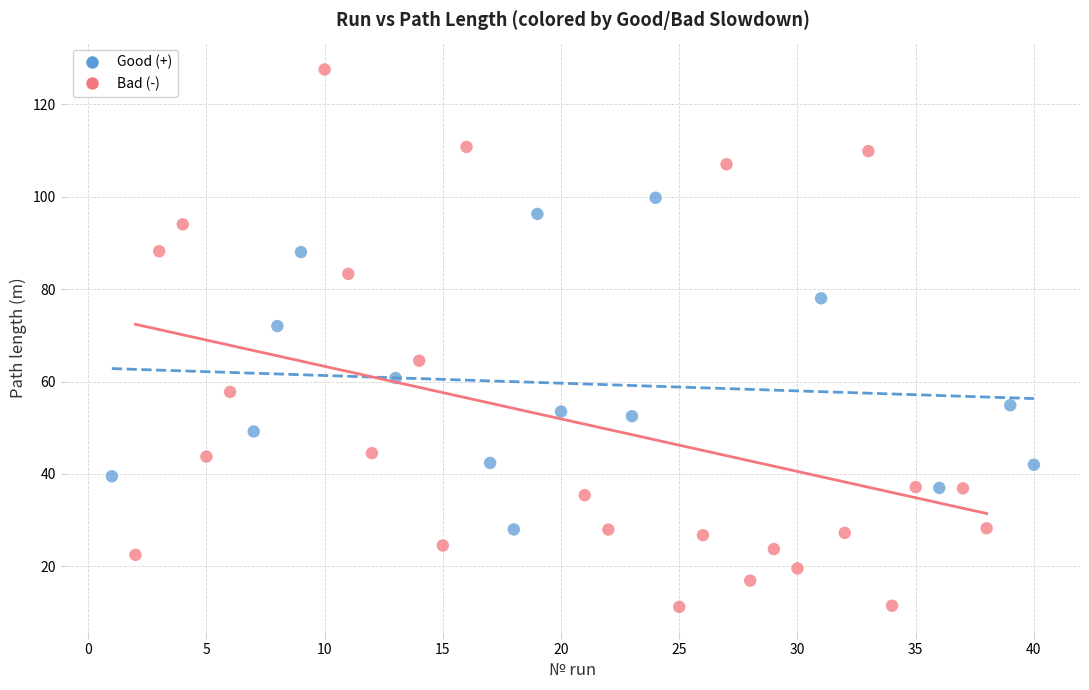

Which series has the largest Y range (max minus min)?

Bad (-)